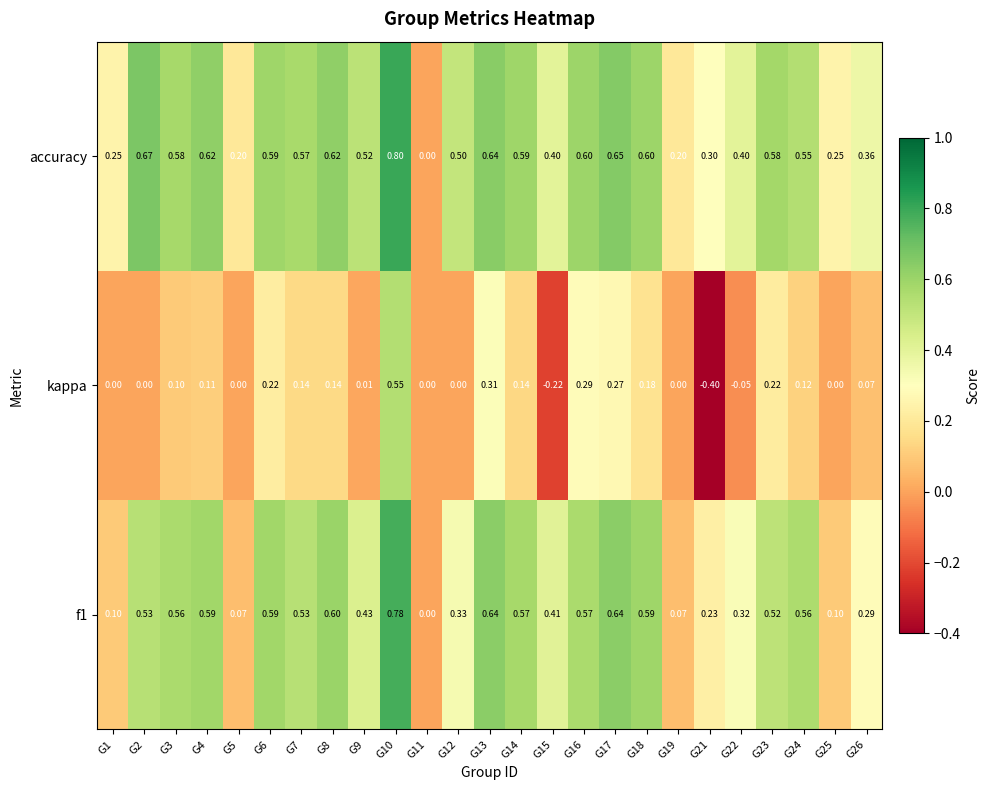

Between G2 and G22, which series saw the biggest shift?

accuracy